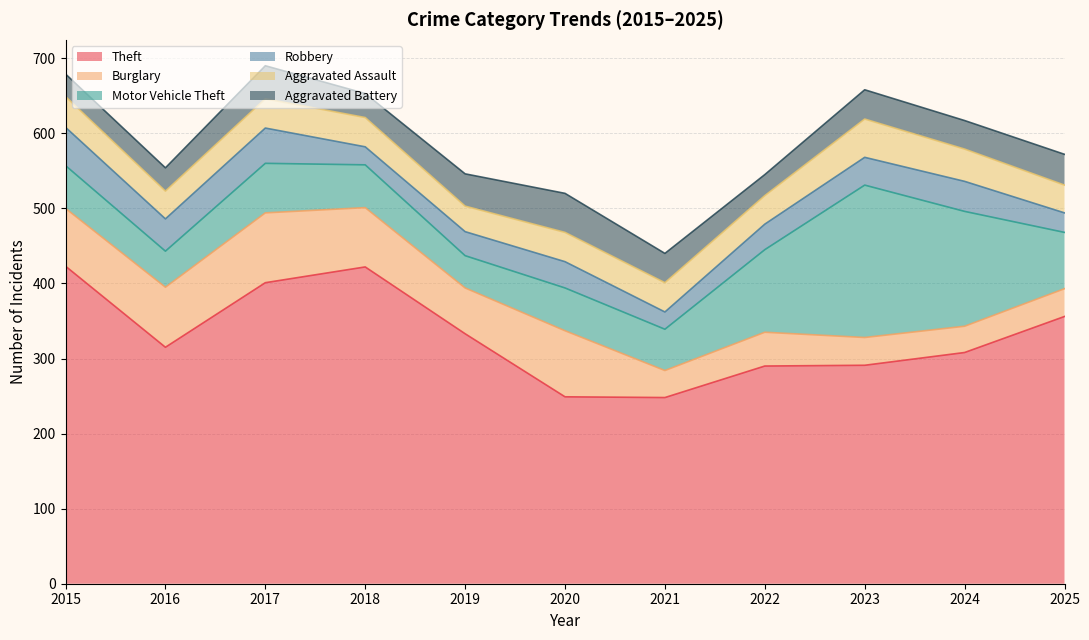

Reading right to left, extract all data points from this chart.

Theft: 2025=356	2024=308	2023=291	2022=290	2021=248	2020=249	2019=333	2018=422	2017=401	2016=315	2015=423
Burglary: 2025=37	2024=35	2023=37	2022=45	2021=36	2020=88	2019=61	2018=79	2017=93	2016=80	2015=77
Motor Vehicle Theft: 2025=75	2024=153	2023=203	2022=110	2021=55	2020=57	2019=43	2018=57	2017=66	2016=48	2015=57
Robbery: 2025=26	2024=40	2023=37	2022=34	2021=23	2020=35	2019=32	2018=24	2017=47	2016=43	2015=51
Aggravated Assault: 2025=37	2024=43	2023=51	2022=38	2021=39	2020=39	2019=34	2018=39	2017=39	2016=37	2015=41
Aggravated Battery: 2025=41	2024=38	2023=39	2022=28	2021=39	2020=52	2019=43	2018=32	2017=44	2016=31	2015=30